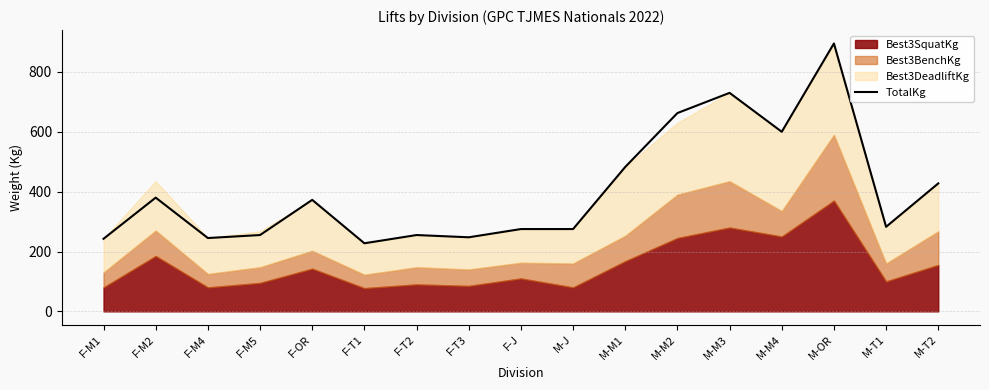

At which category does the data reach its first local valley?

F-M4